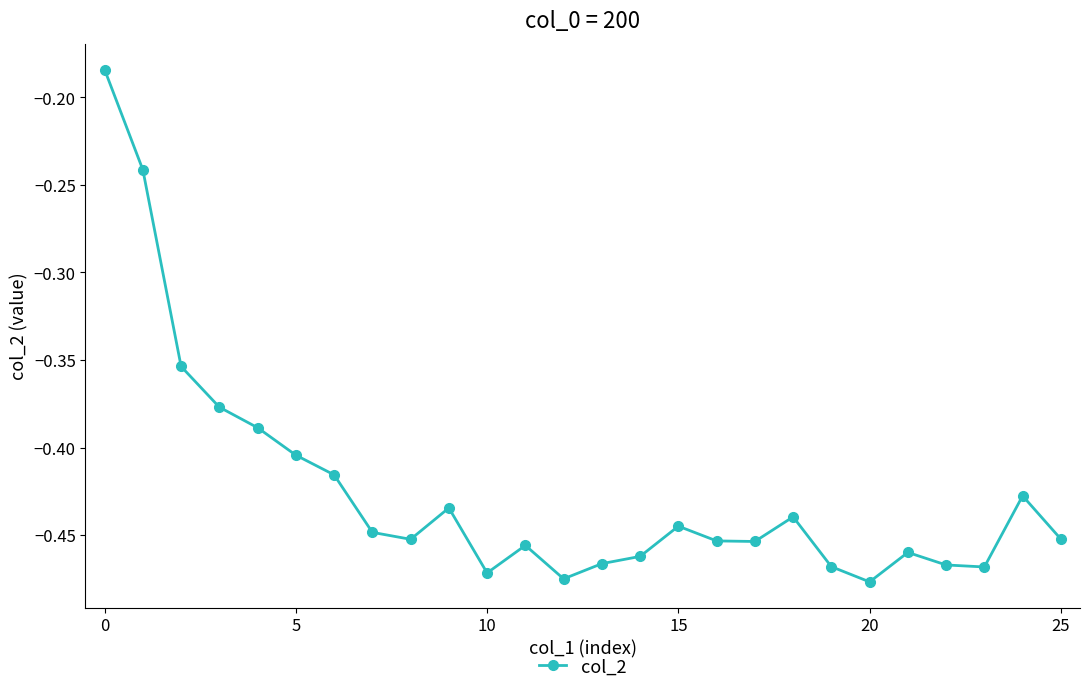

How many interior local valleys (lower than both neighbors) does the data have?

6